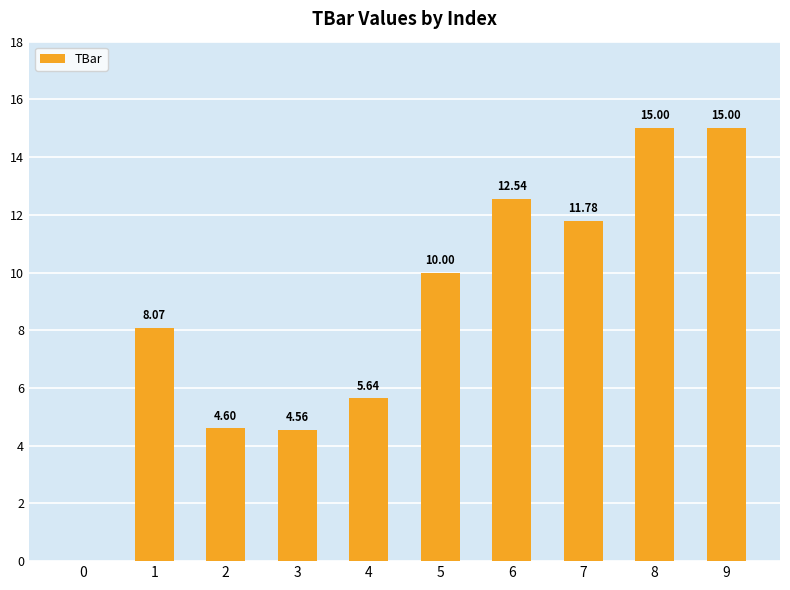

What is the change in value from 1 to 6?

+4.5